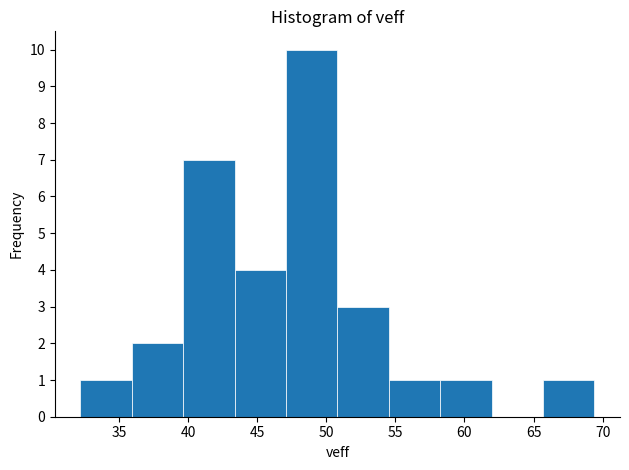

Reading left to right, list every bar in this chart as the range it spans on the x-axis followed by its height. Neither the bar edges nor the heights are printed on the chart, so give them approximately, as read against the axes.

32.0 to 36.0: 1
36.0 to 39.5: 2
39.5 to 43.5: 7
43.5 to 47.0: 4
47.0 to 51.0: 10
51.0 to 54.5: 3
54.5 to 58.0: 1
58.0 to 62.0: 1
62.0 to 65.5: 0
65.5 to 69.5: 1